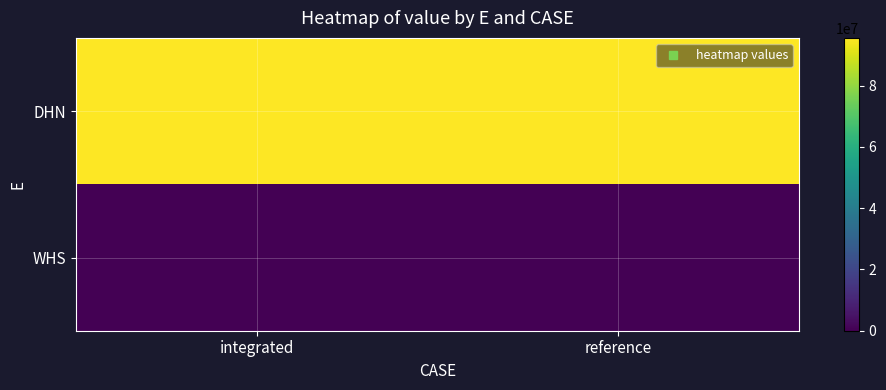

At how many categories does at least one series exceed 40692574?

2